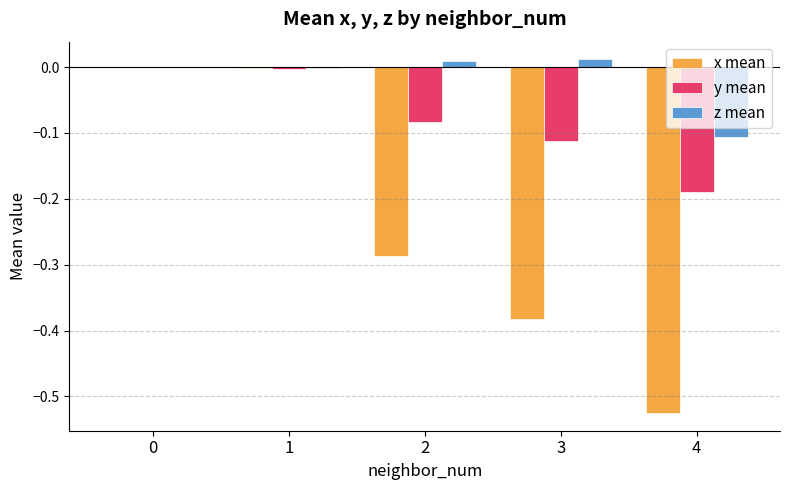

Which series has the largest total across all categories?

z mean